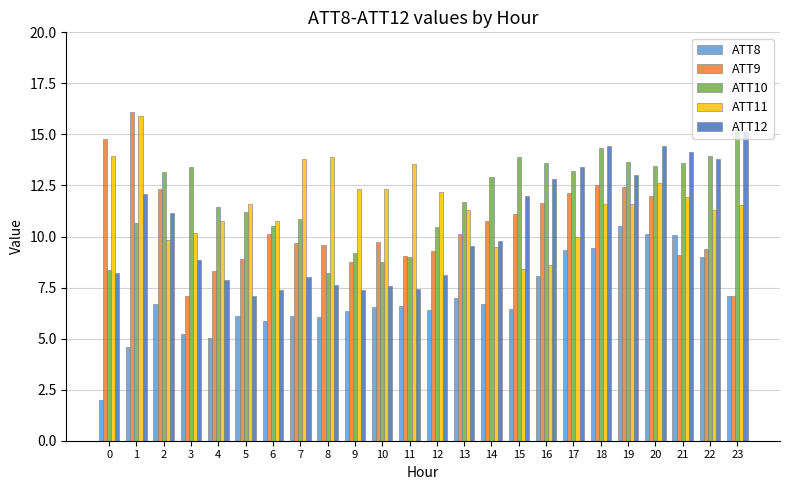

What is the total value across all series at 4?

43.4